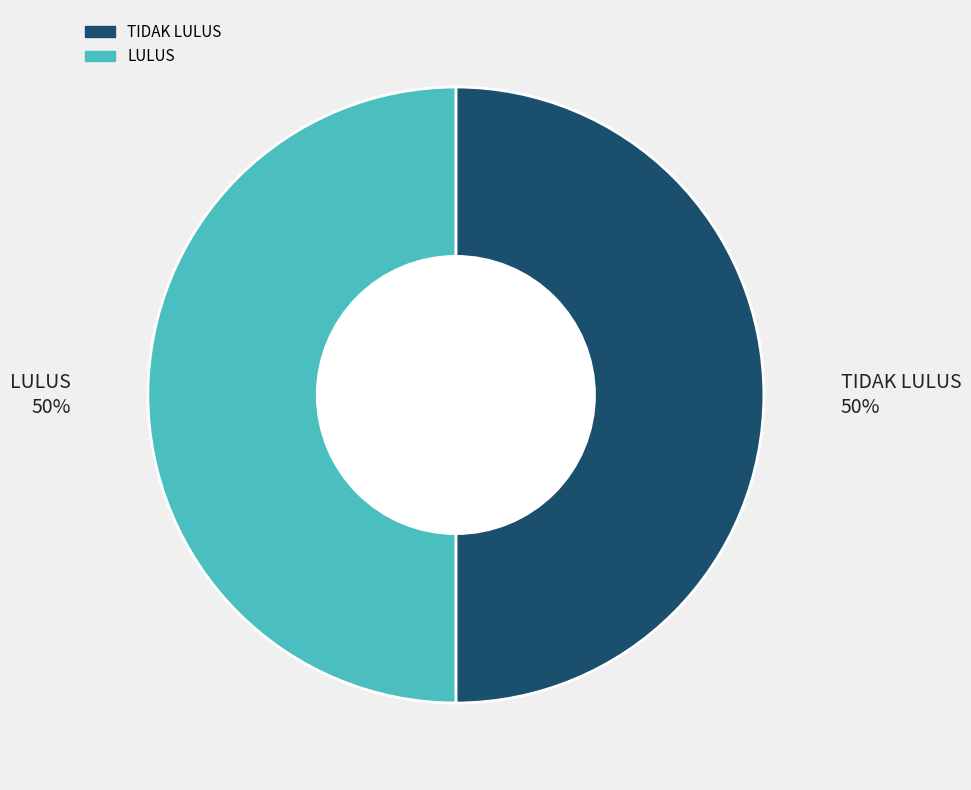

Count the number of slices in the pie.

2